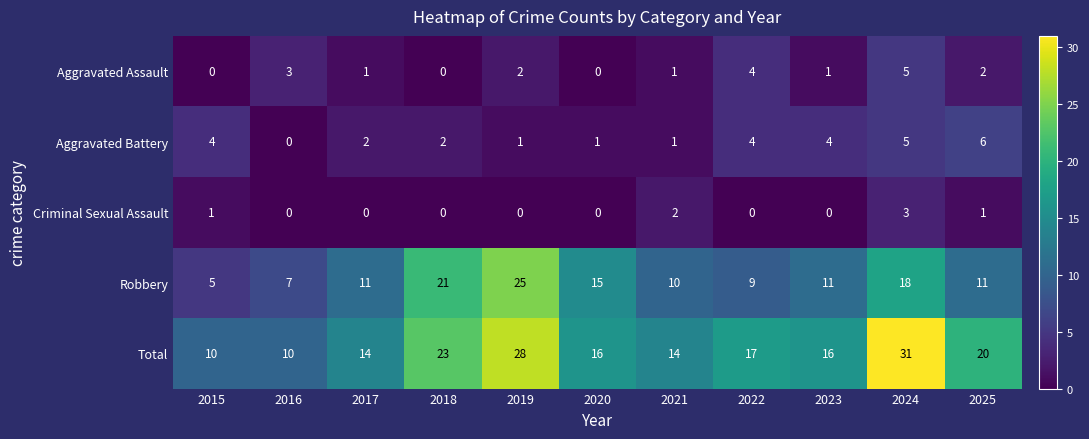

Which category has the highest value in the Aggravated Battery series?

2025